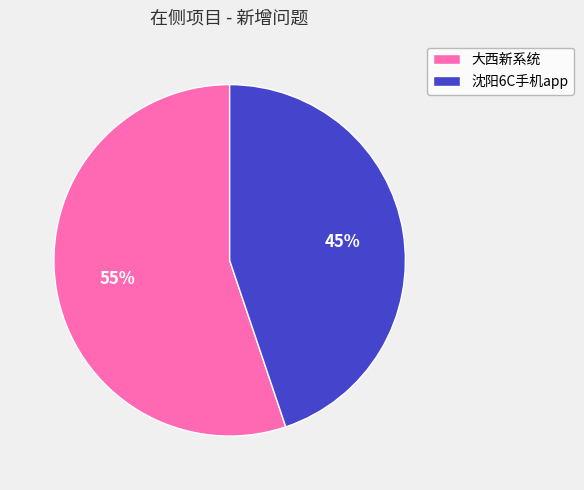

Approximately how many times larger is the value at 大西新系统 compared to 沈阳6C手机app?

1.2